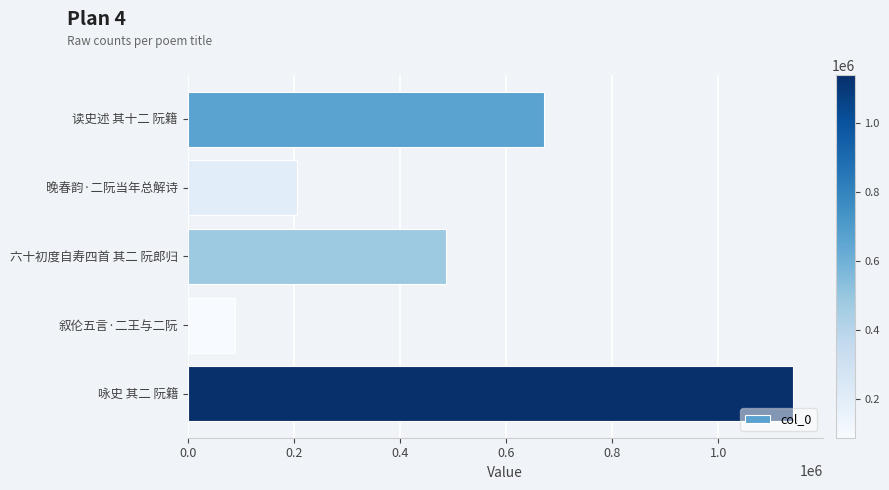

What is the change in value from 读史述 其十二 阮籍 to 晚春韵·二阮当年总解诗?

-465672